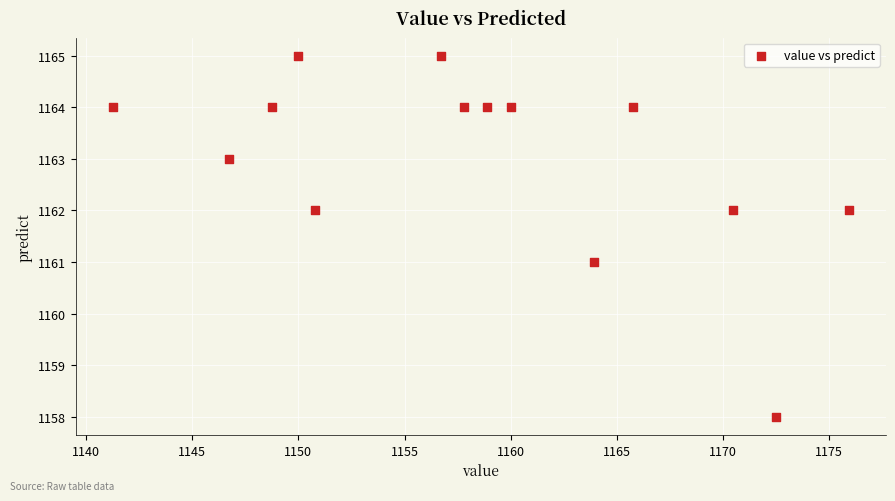

How many data points are displayed?

14